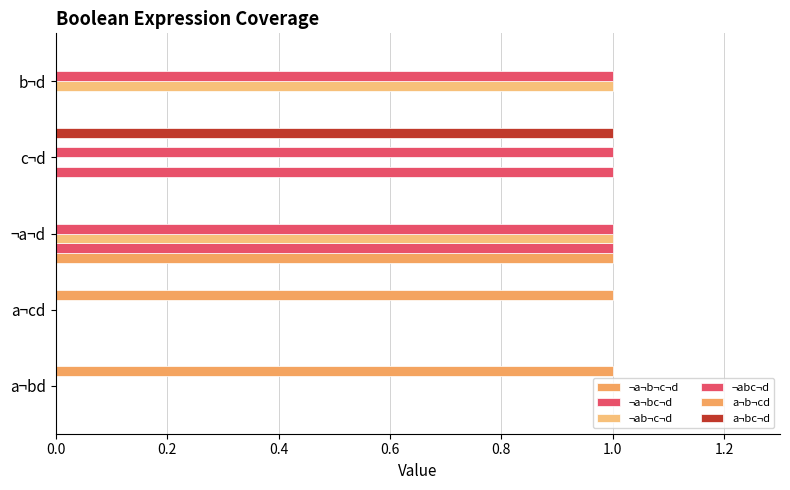

How many series are shown in this chart?

6